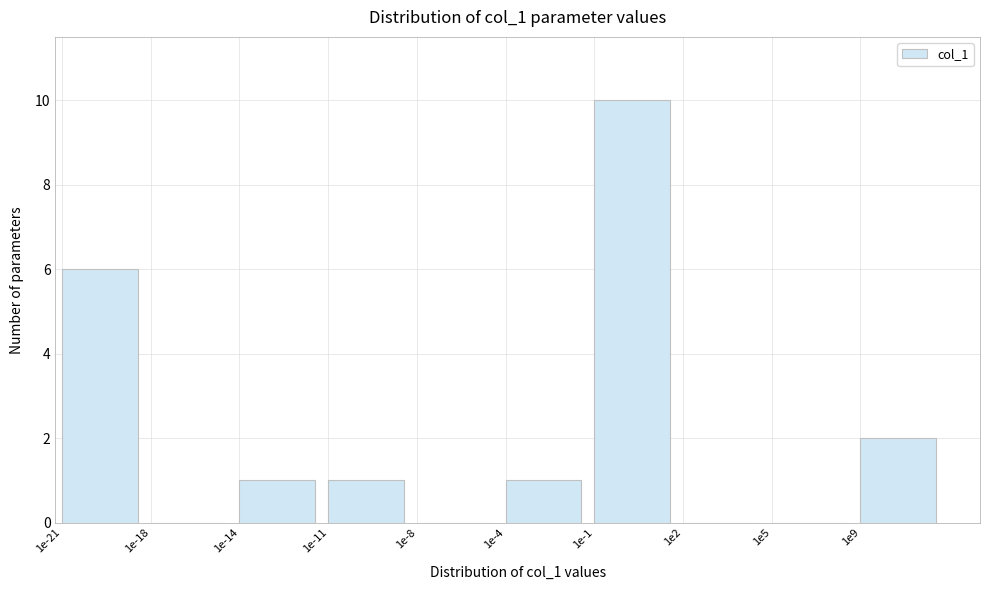

Reading left to right, extract all data points from this chart.

1e-21=6	1e-18=0	1e-14=1	1e-11=1	1e-8=0	1e-4=1	1e-1=10	1e2=0	1e5=0	1e9=2